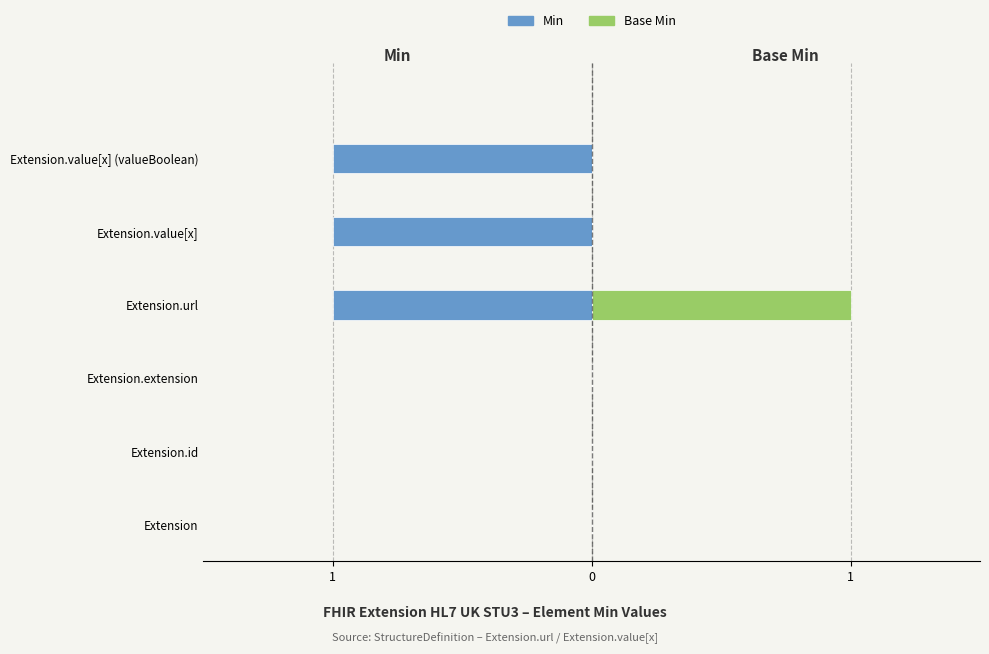

What is the difference between the maximum and minimum values in the Base Min series?

1